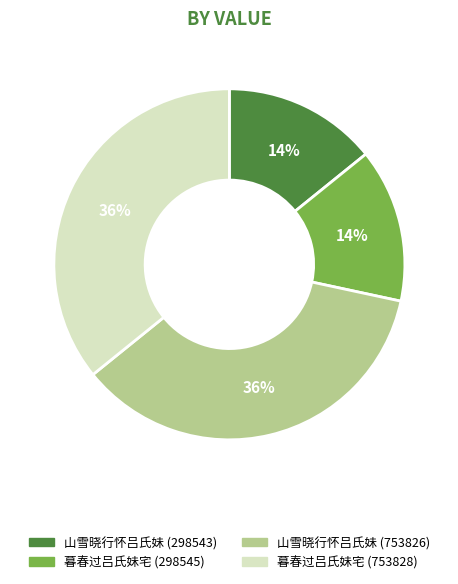

The 山雪晓行怀吕氏妹 (753826) slice represents 50% of the pie. True or false?

False